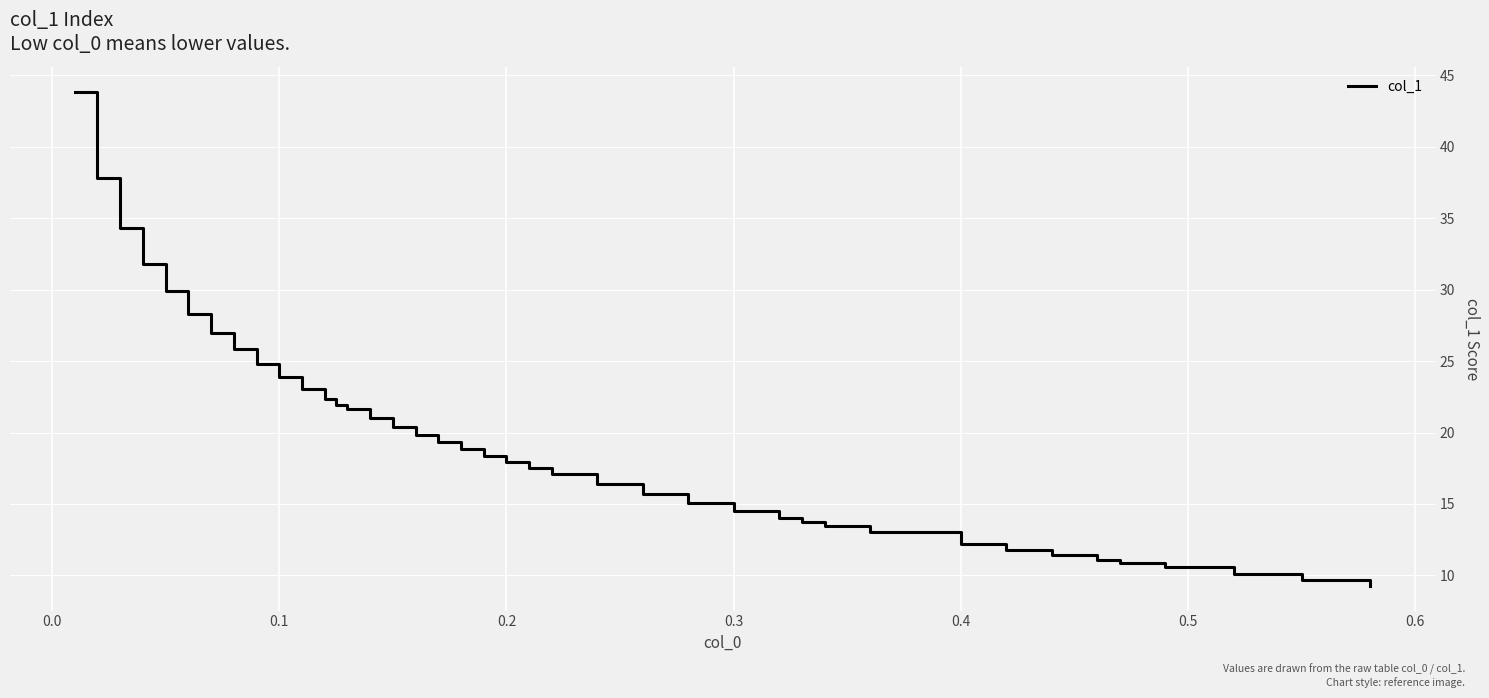

What is the difference between the maximum and minimum values?

34.6